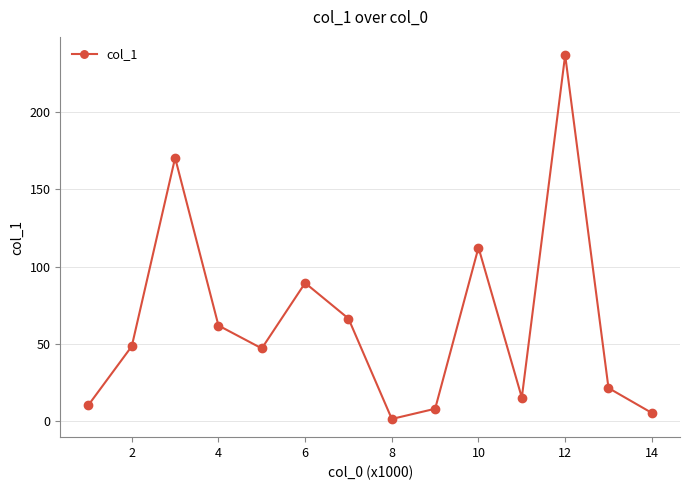

What is the greatest value displayed?

236.7